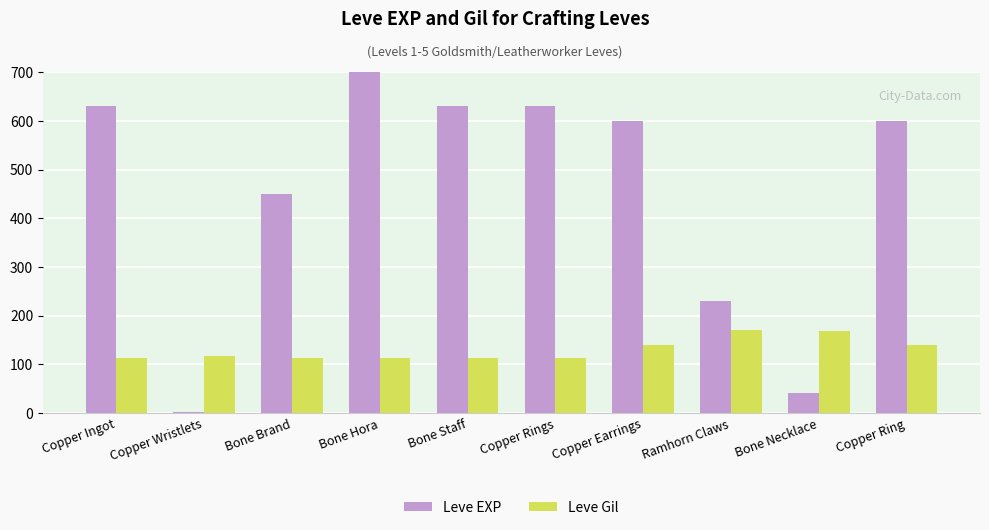

What position from the right is Bone Hora?

7